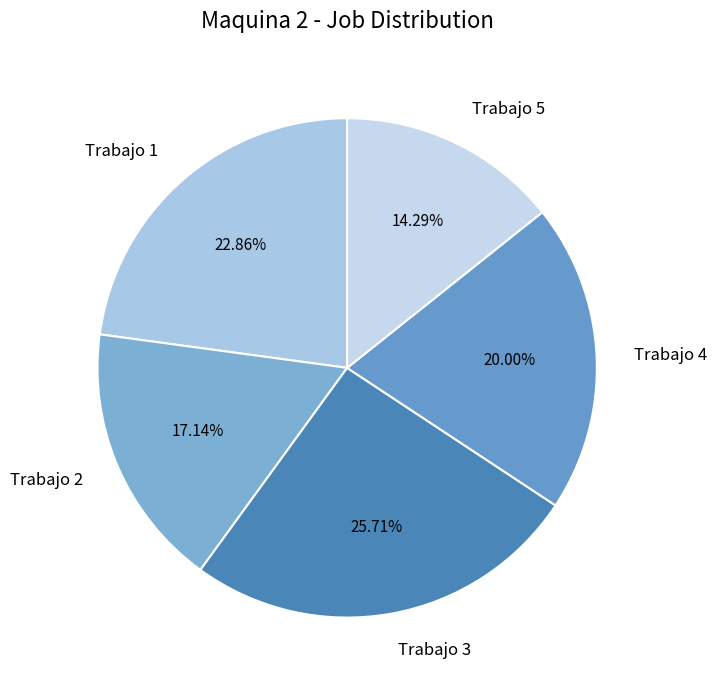

To the nearest percent, what portion does Trabajo 5 represent?

14%